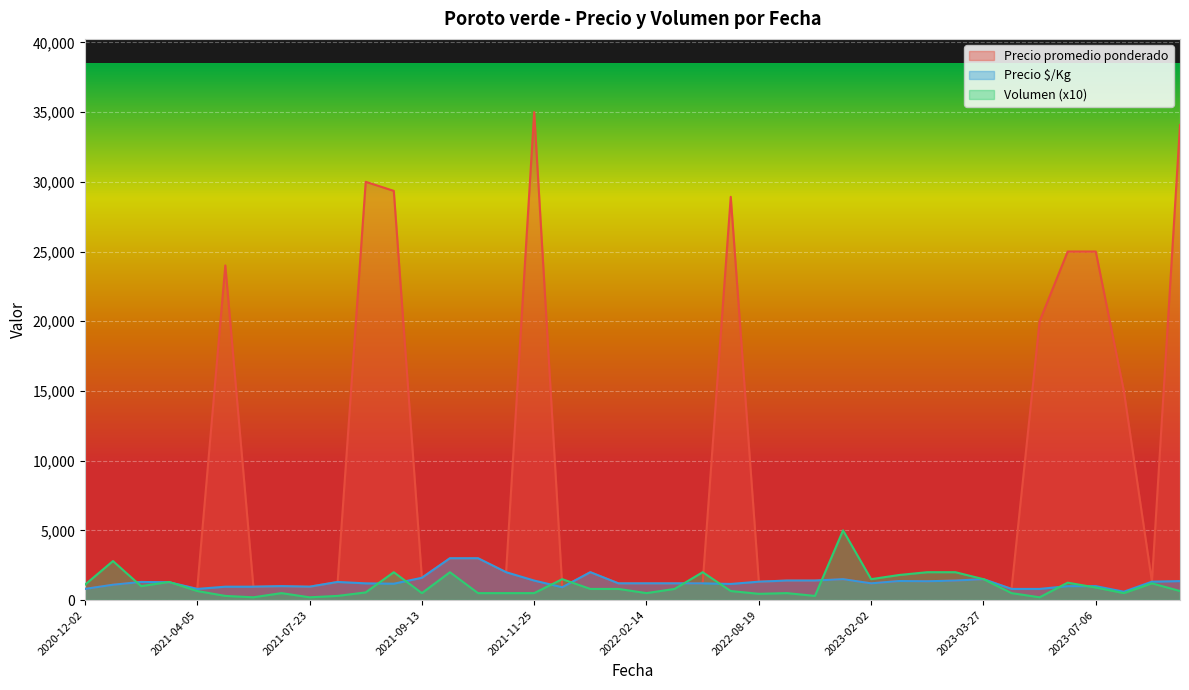

What are all the series names shown in the legend?

Precio promedio ponderado, Precio $/Kg, Volumen (x10)